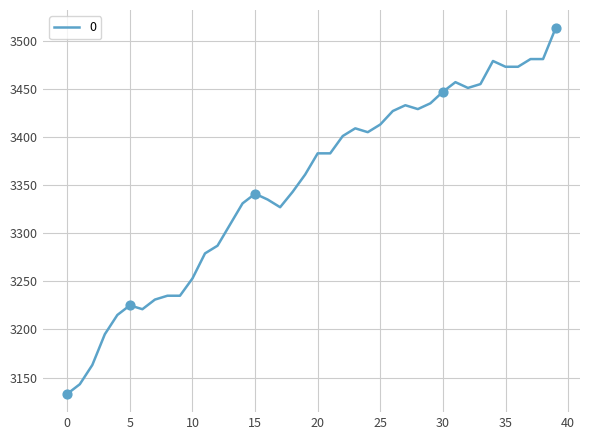

What is the smallest value displayed?

3133